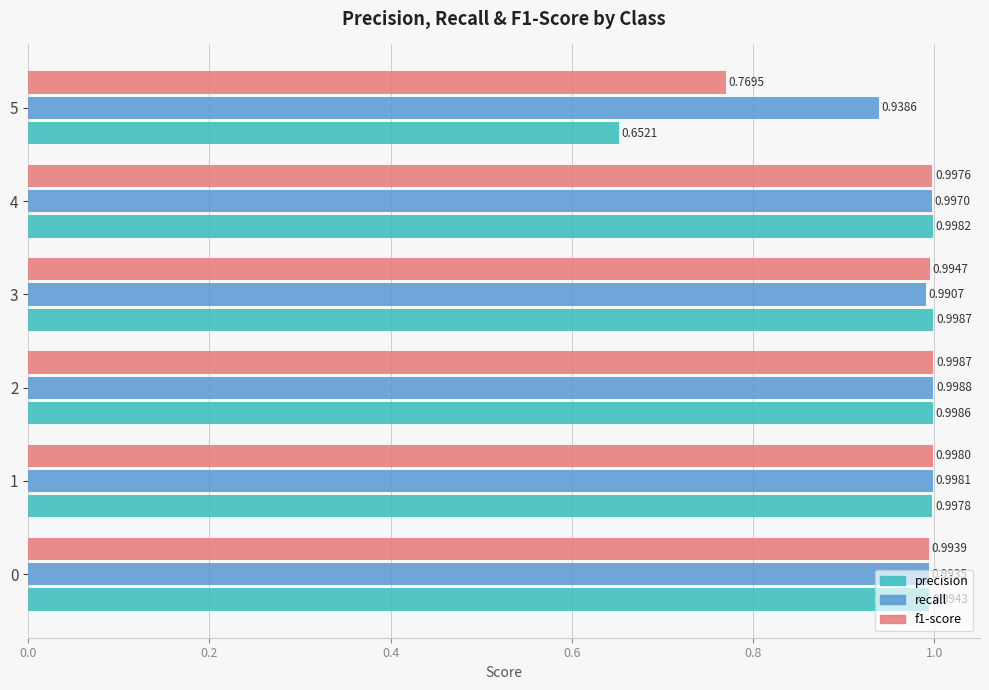

At how many categories does at least one series exceed 0?

6